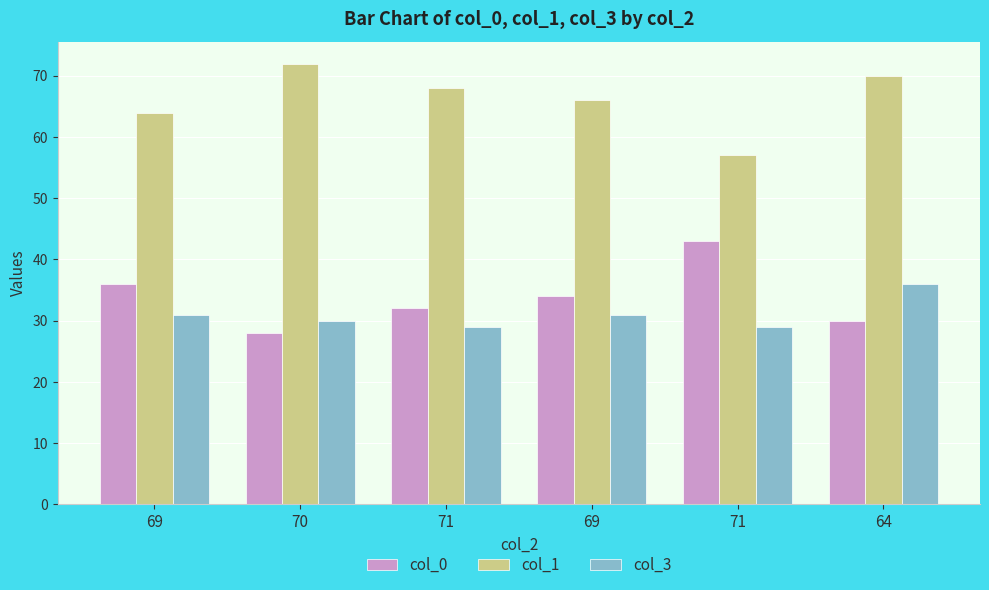

What is the difference between the maximum and minimum values in the col_0 series?

15